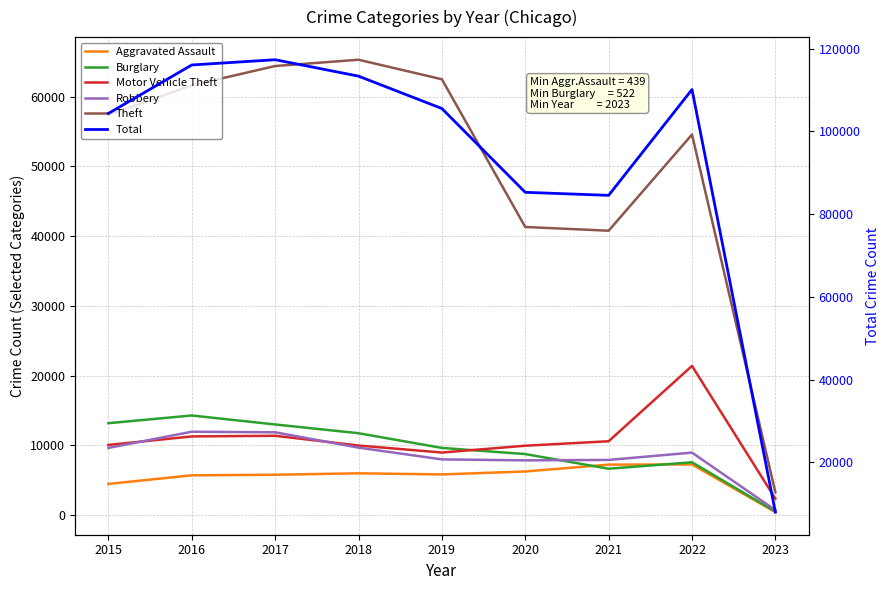

How many intersections are there between Motor Vehicle Theft and Robbery?

2